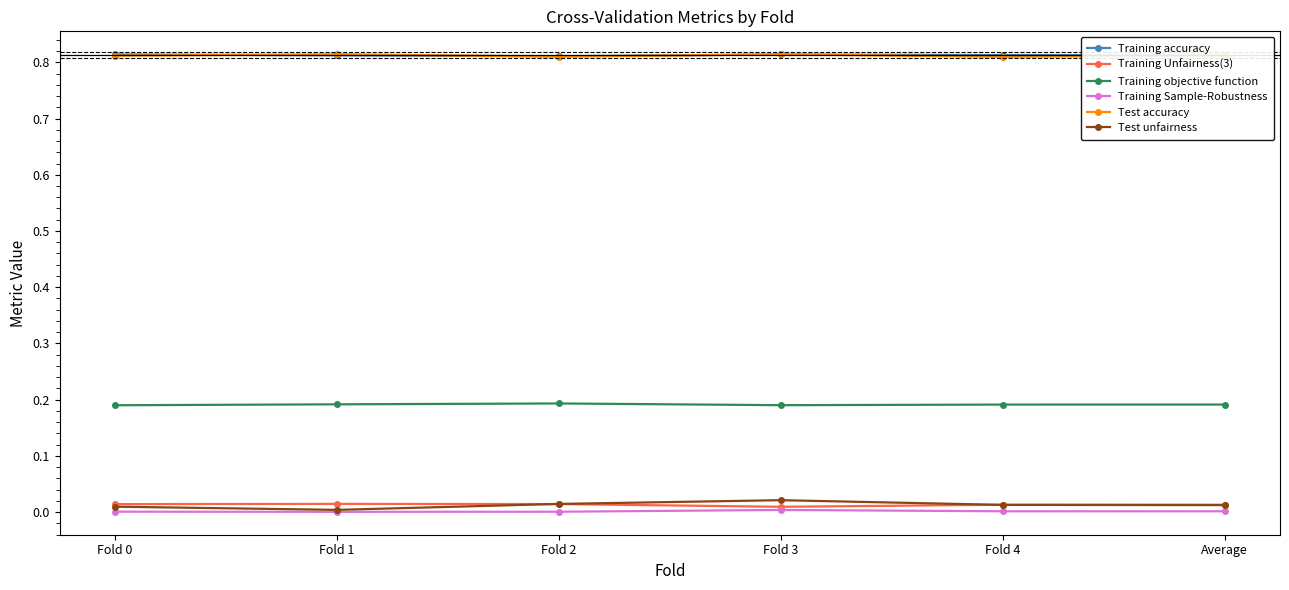

What is the label of the 5th point from the right?

Fold 1